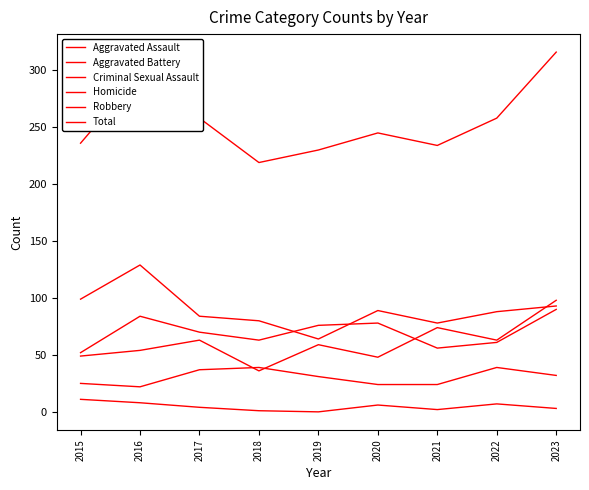

At which label does Robbery reach its peak?

2016